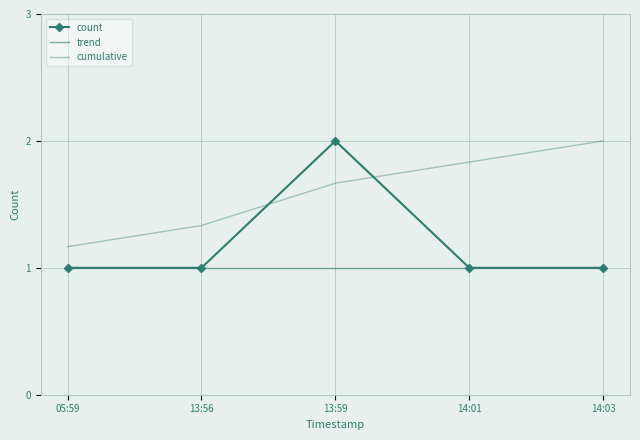

Does the chart have visible grid lines?

Yes